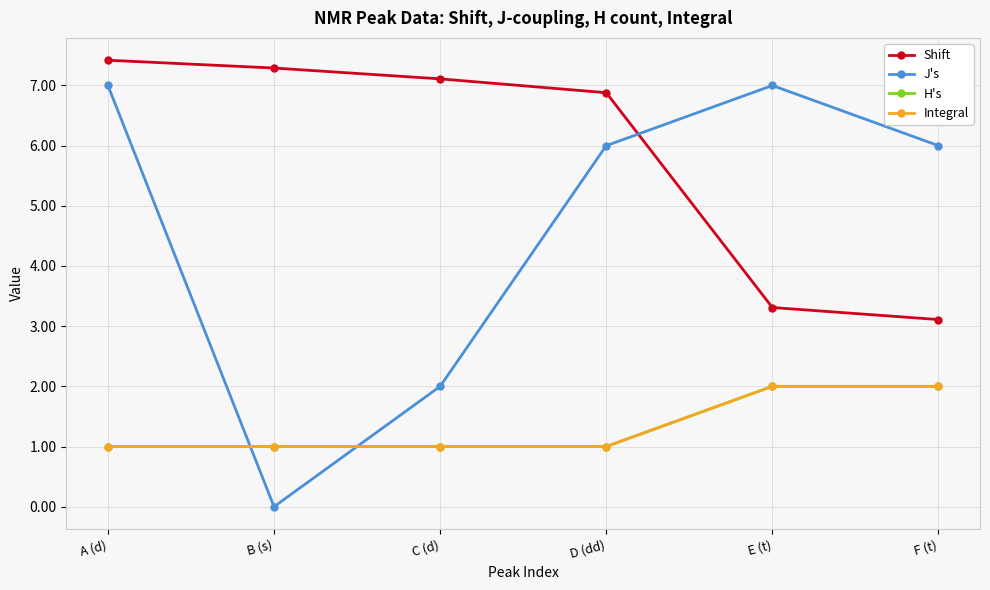

At D (dd), list the series in order from largest to smallest.

Shift, J's, H's, Integral